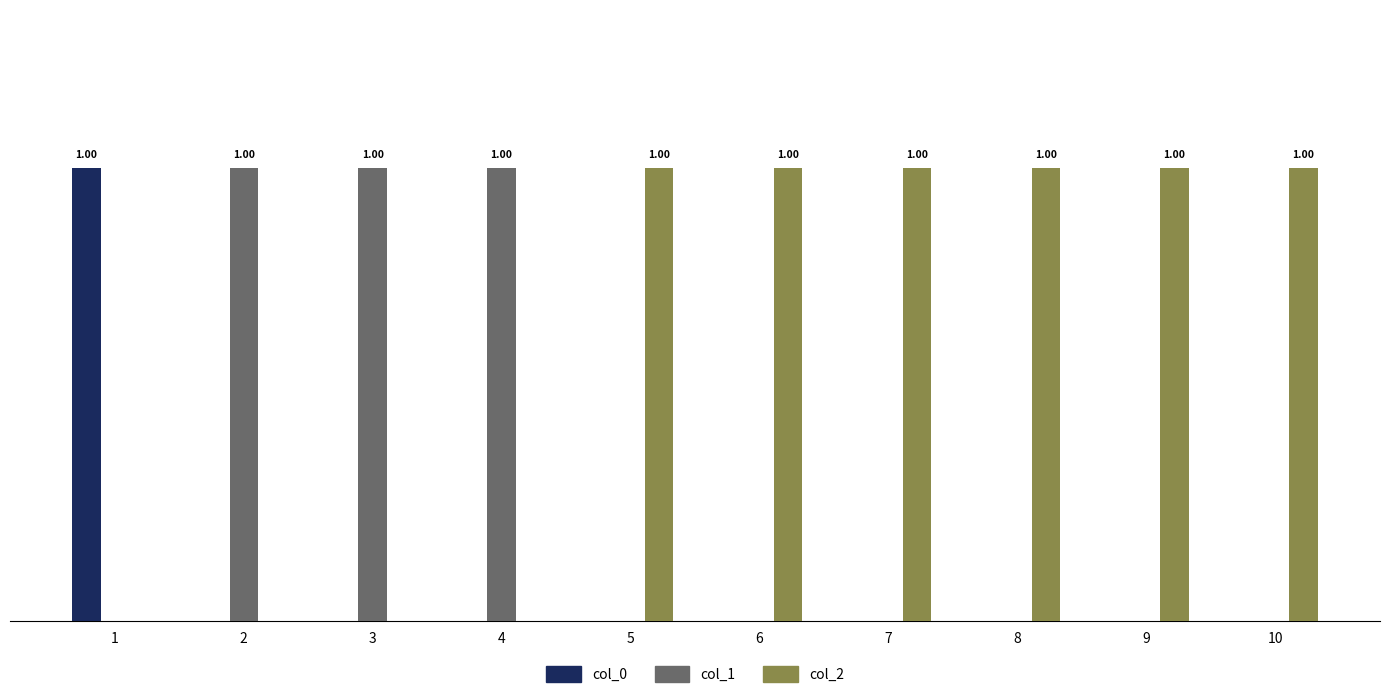

Which category has the lowest value in the col_1 series?

1